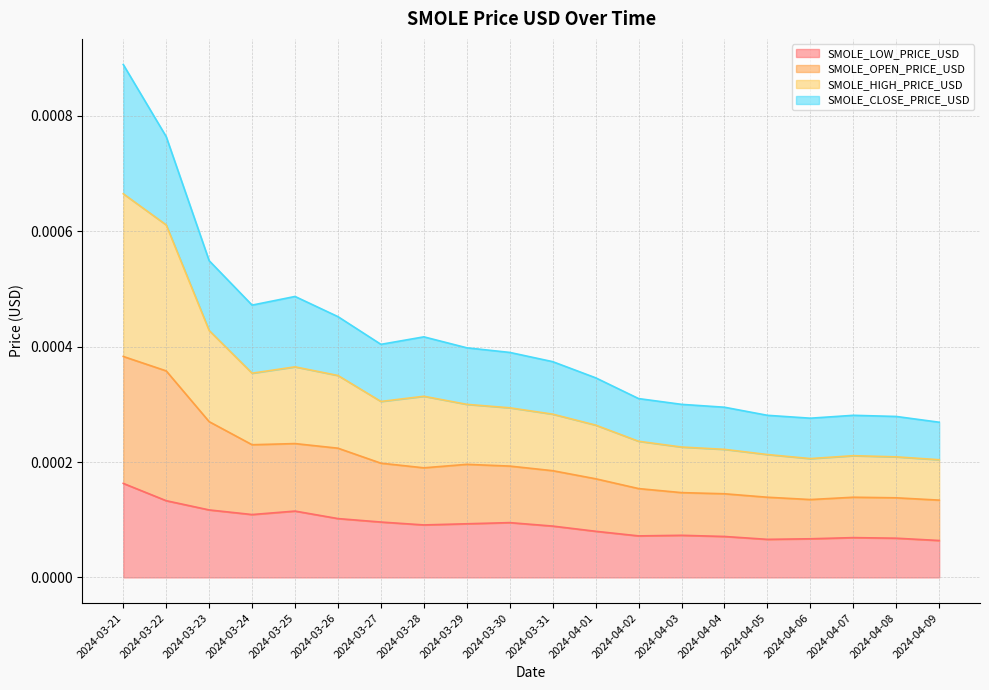

Rank the categories by SMOLE_HIGH_PRICE_USD value from highest to lowest.

2024-03-21, 2024-03-22, 2024-03-23, 2024-03-25, 2024-03-24, 2024-03-26, 2024-03-28, 2024-03-27, 2024-03-29, 2024-03-30, 2024-03-31, 2024-04-01, 2024-04-02, 2024-04-03, 2024-04-04, 2024-04-05, 2024-04-07, 2024-04-08, 2024-04-06, 2024-04-09